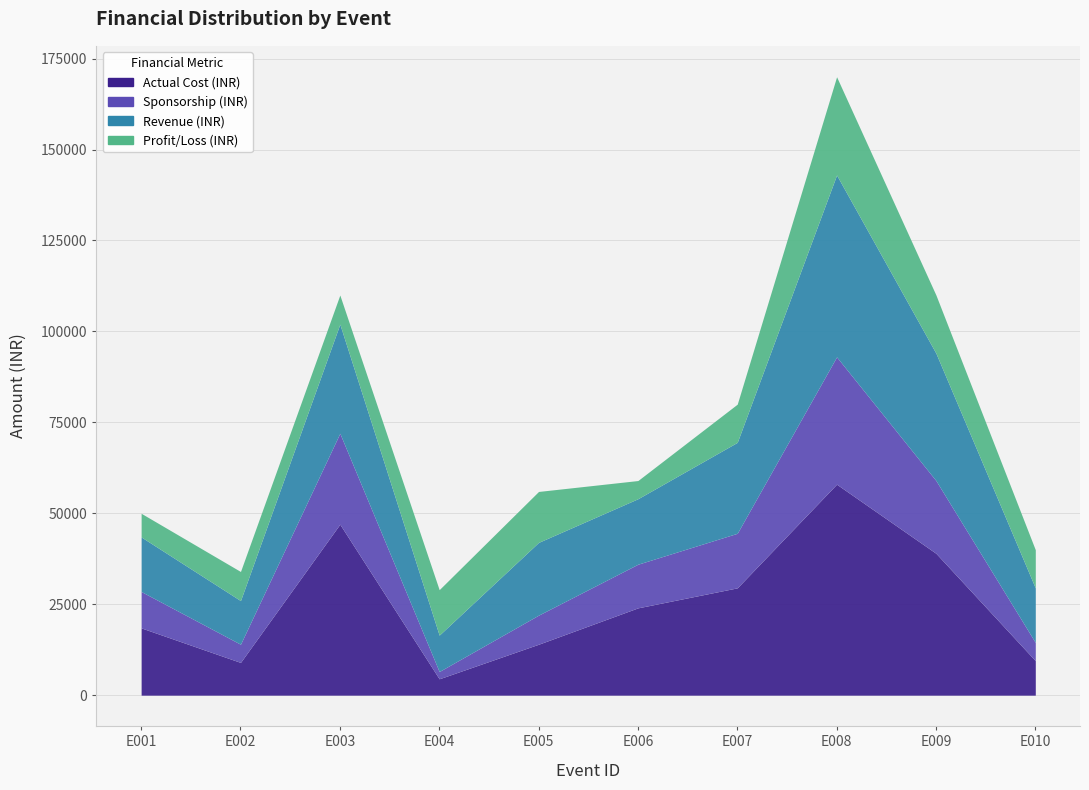

What are all the series names shown in the legend?

Actual Cost (INR), Sponsorship (INR), Revenue (INR), Profit/Loss (INR)